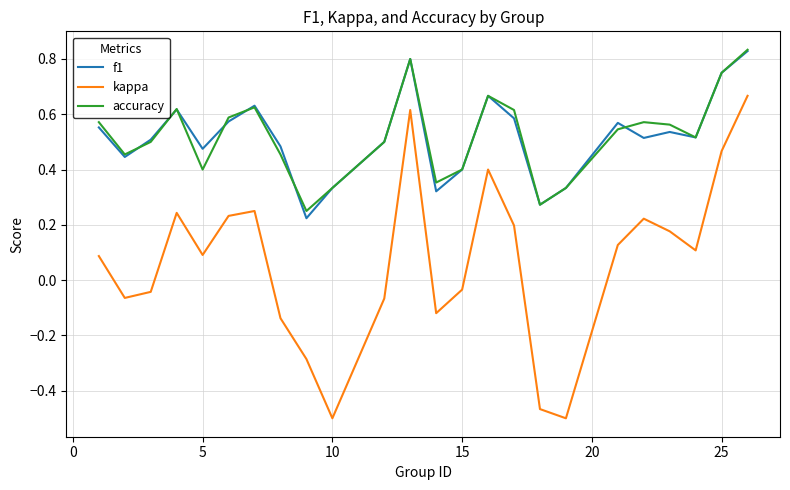

True or false: accuracy and kappa cross at least once.

False